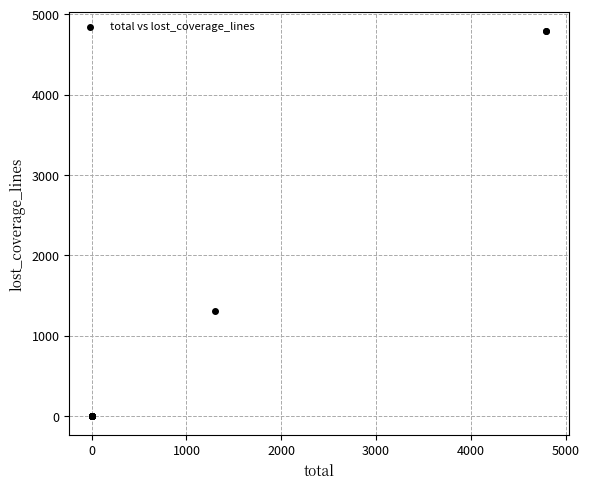

What Y value in the scatter plot is closest to 2398?

1305